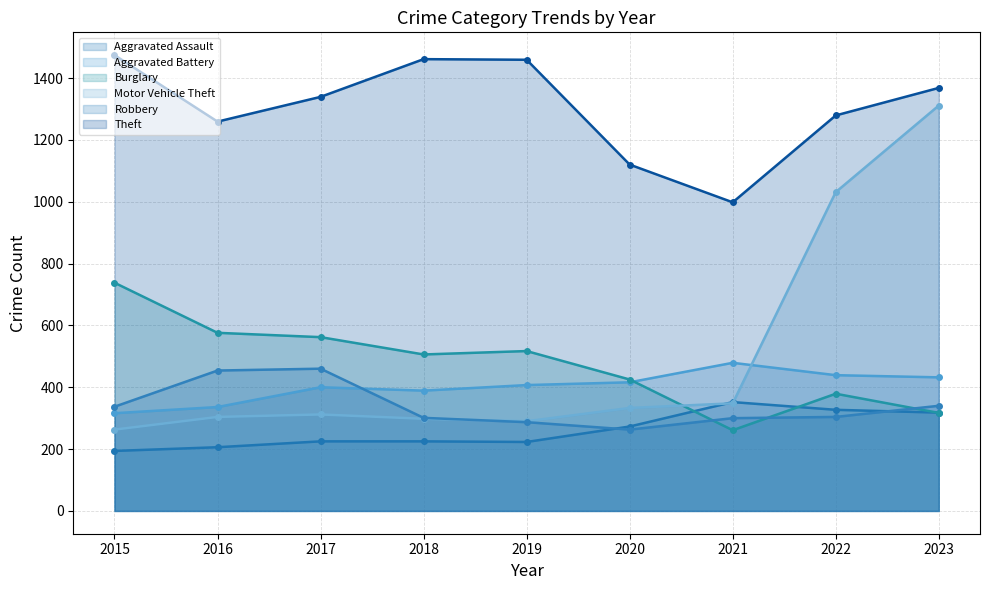

Which category has the highest value across all series?

2015